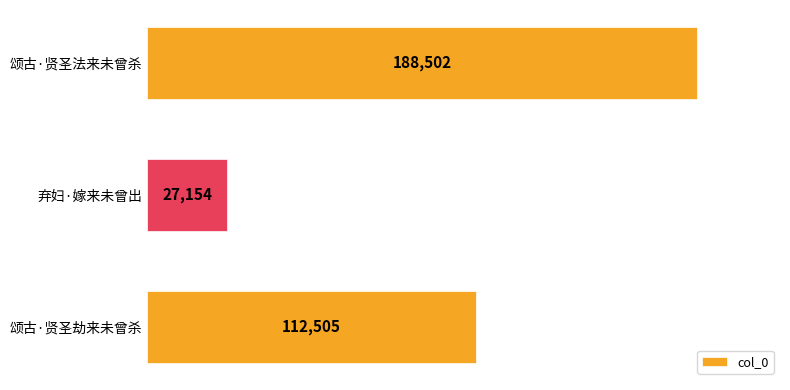

List the labels in order of value, largest first.

颂古·贤圣法来未曾杀, 颂古·贤圣劫来未曾杀, 弃妇·嫁来未曾出